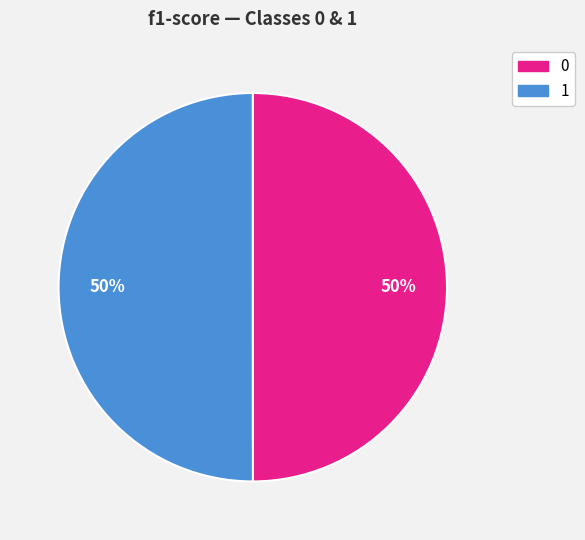

To the nearest percent, what percentage of the pie is 0?

50%